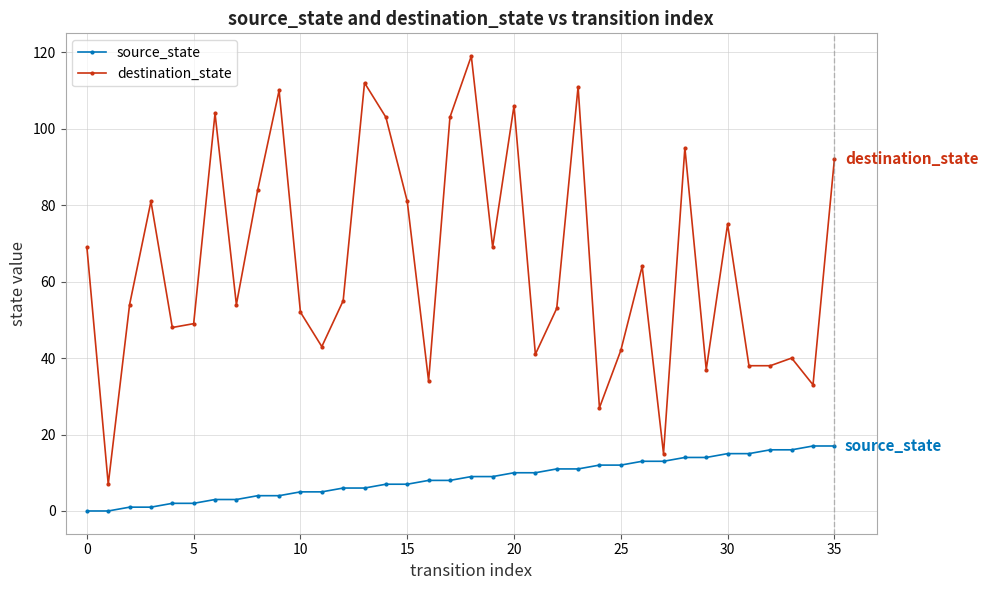

List the series in order of their overall mean, highest first.

destination_state, source_state